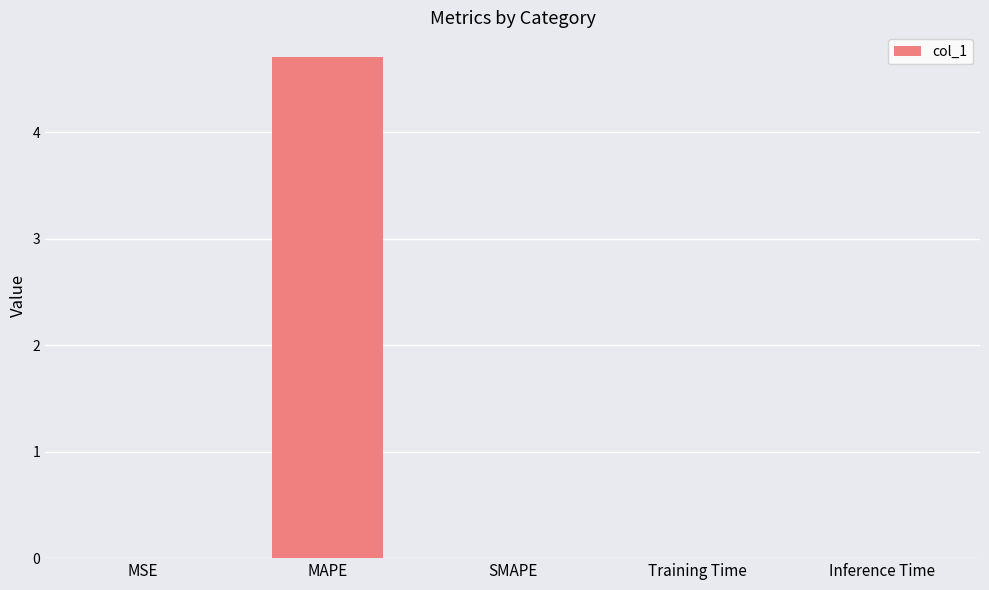

Count the number of categories in the chart.

5